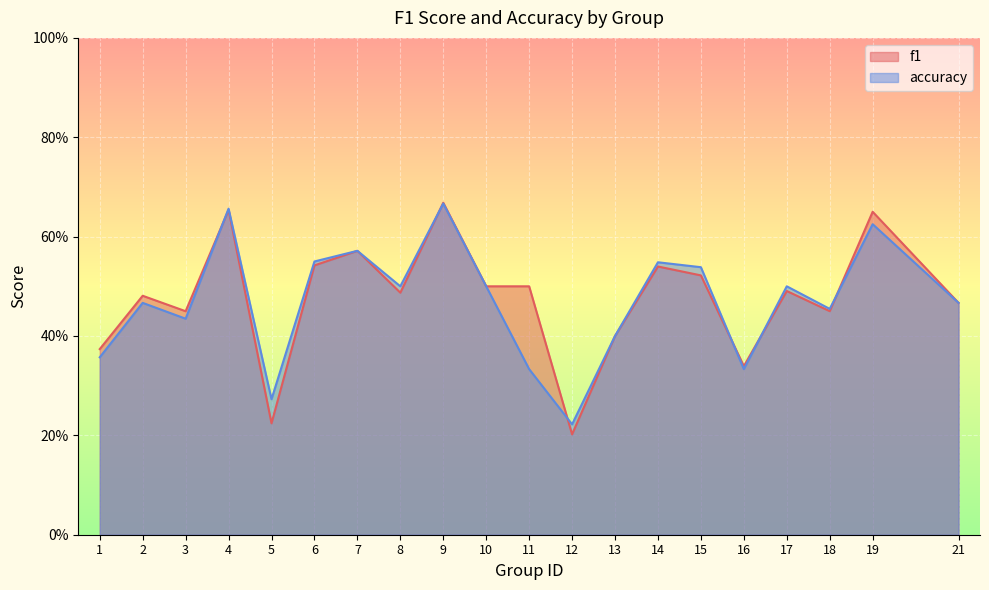

Reading right to left, extract all data points from this chart.

f1: 0.5	0.6	0.5	0.5	0.3	0.5	0.5	0.4	0.2	0.5	0.5	0.7	0.5	0.6	0.5	0.2	0.7	0.4	0.5	0.4
accuracy: 0.5	0.6	0.5	0.5	0.3	0.5	0.5	0.4	0.2	0.3	0.5	0.7	0.5	0.6	0.6	0.3	0.7	0.4	0.5	0.4